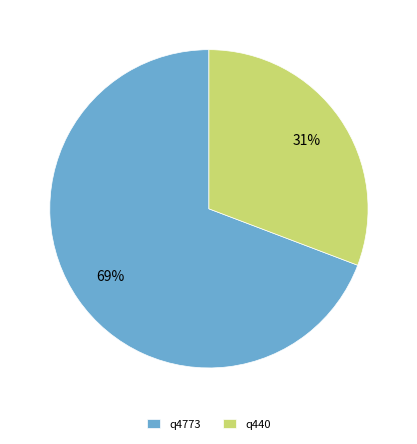

To the nearest percent, what is the difference between the largest and smallest slice percentages?

38%